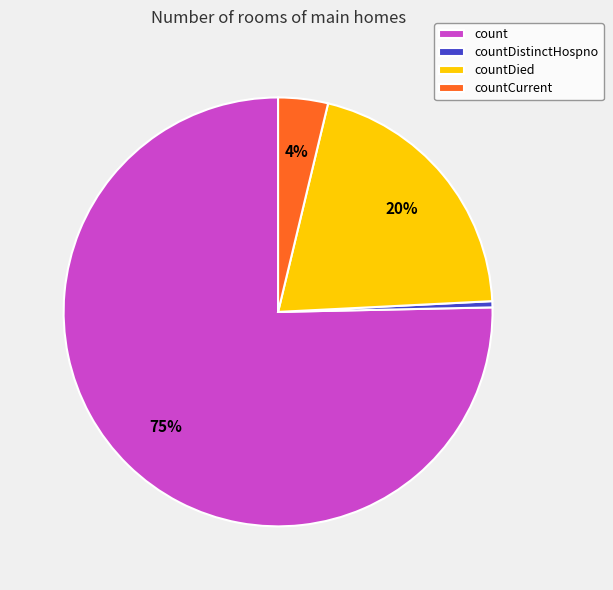

What is the largest slice in the pie chart?

count